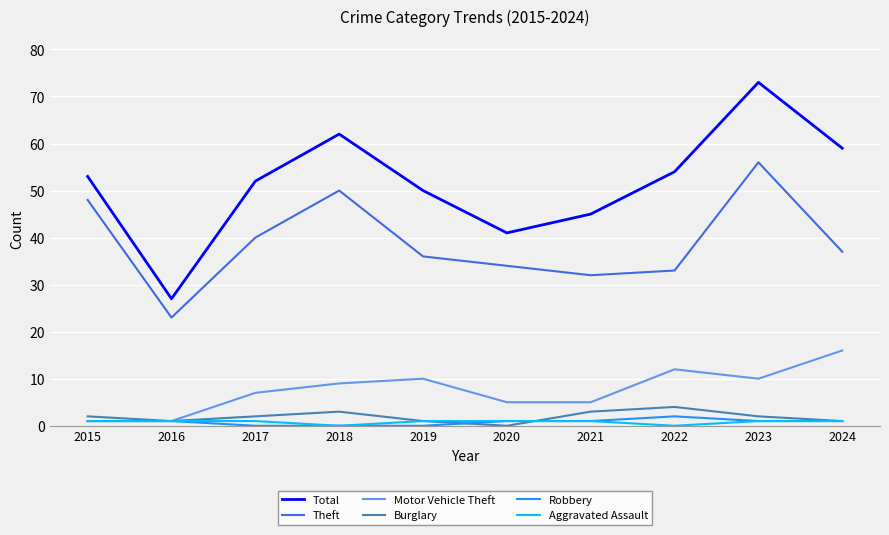

Which series has the largest range (max minus min)?

Total